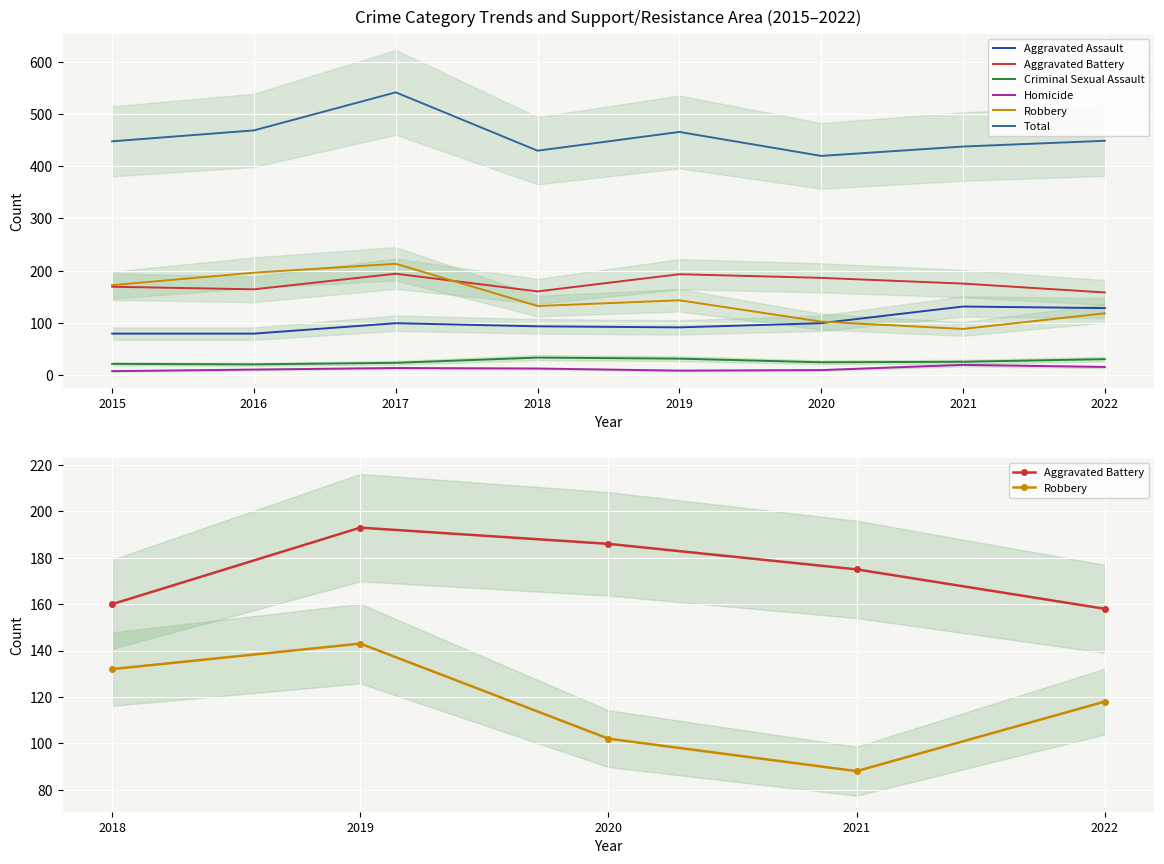

Reading left to right, transcribe all the data shown in this chart.

Aggravated Assault: 2015=79	2016=79	2017=99	2018=93	2019=91	2020=99	2021=131	2022=128
Aggravated Battery: 2015=169	2016=164	2017=194	2018=160	2019=193	2020=186	2021=175	2022=158
Criminal Sexual Assault: 2015=21	2016=20	2017=23	2018=33	2019=31	2020=24	2021=25	2022=30
Homicide: 2015=7	2016=10	2017=13	2018=12	2019=8	2020=9	2021=19	2022=15
Robbery: 2015=172	2016=196	2017=213	2018=132	2019=143	2020=102	2021=88	2022=118
Total: 2015=448	2016=469	2017=542	2018=430	2019=466	2020=420	2021=438	2022=449